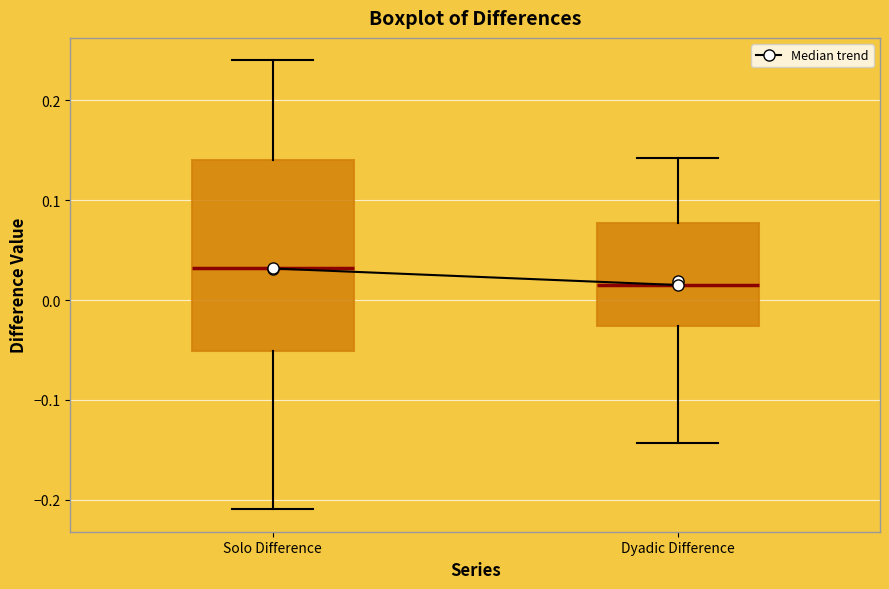

Which box has the lowest median line?

Dyadic Difference